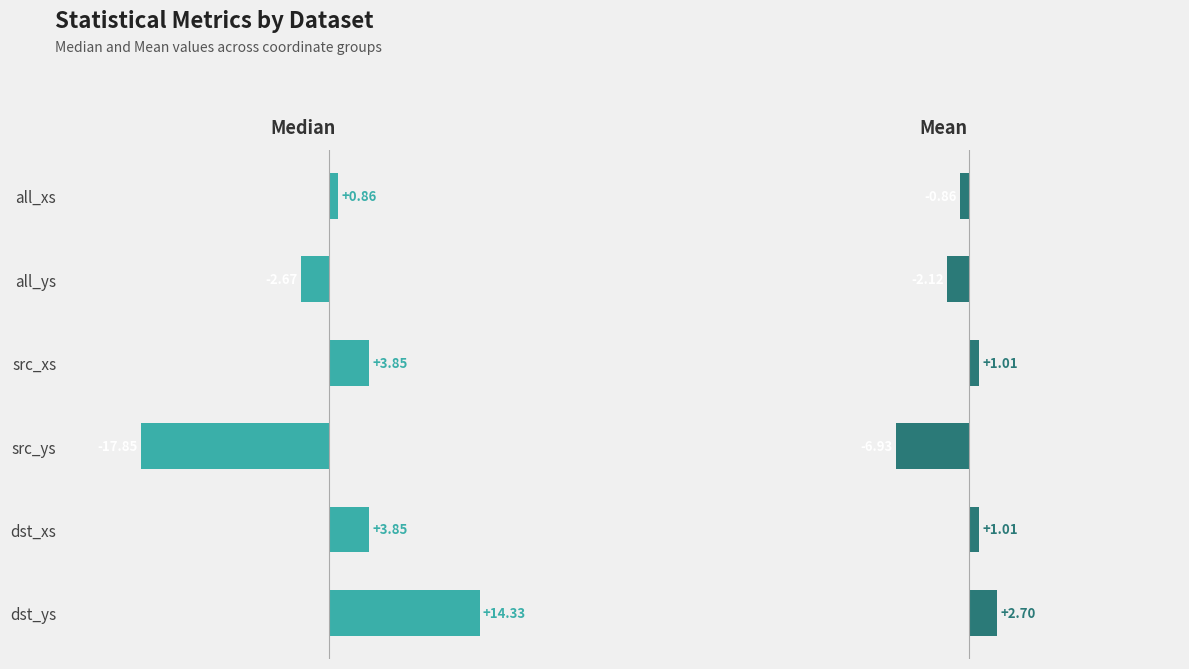

The value of mean at dst_ys is 2.7. True or false?

True